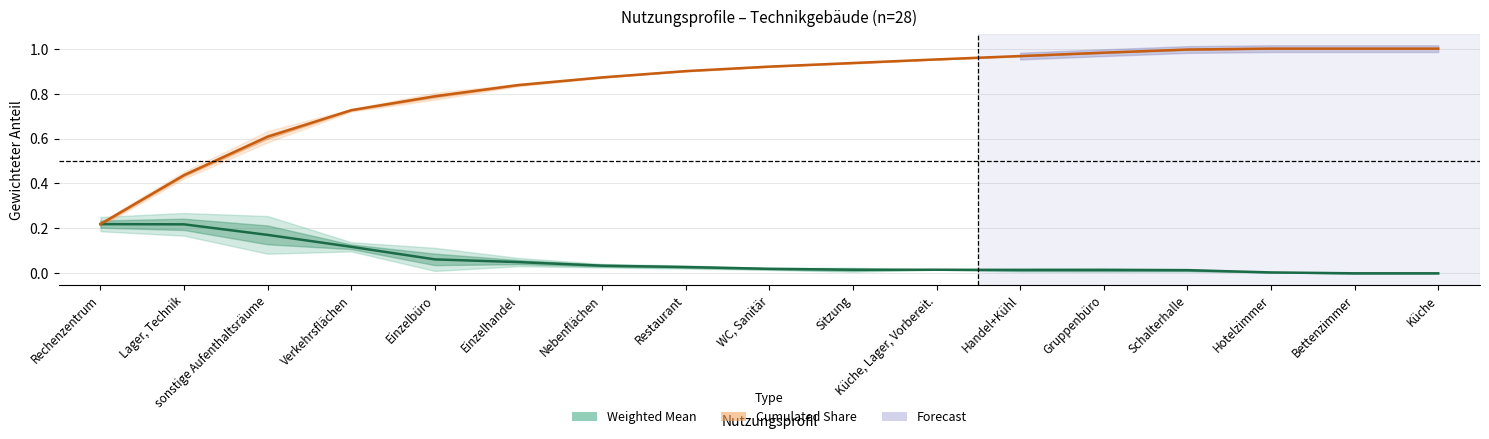

At which category is the sum across all series the highest?

Schalterhalle